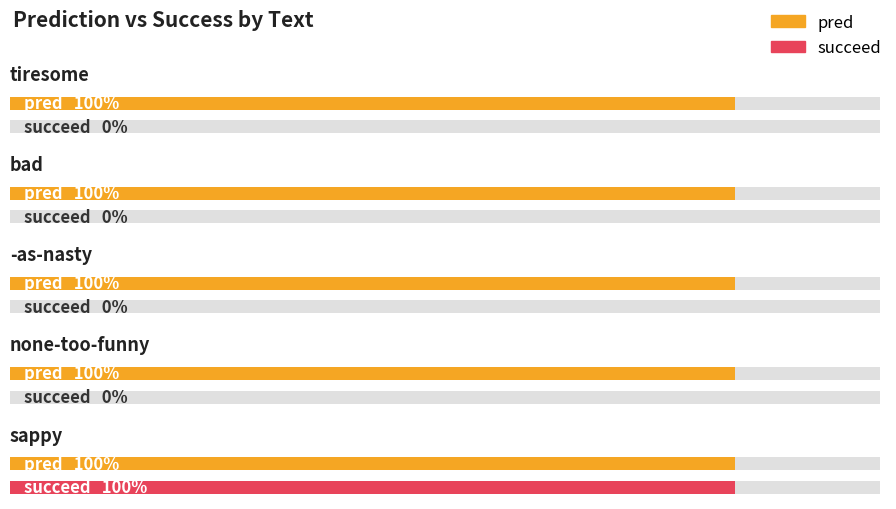

List the labels in order of succeed value, smallest first.

tiresome, bad, -as-nasty, none-too-funny, sappy